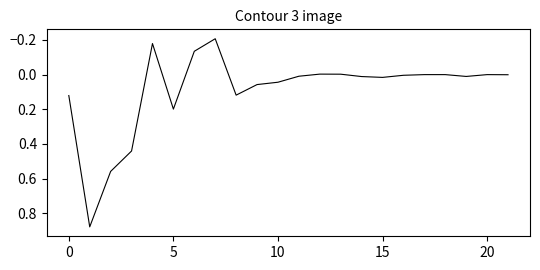

What is the difference between the maximum and minimum values?

1.1